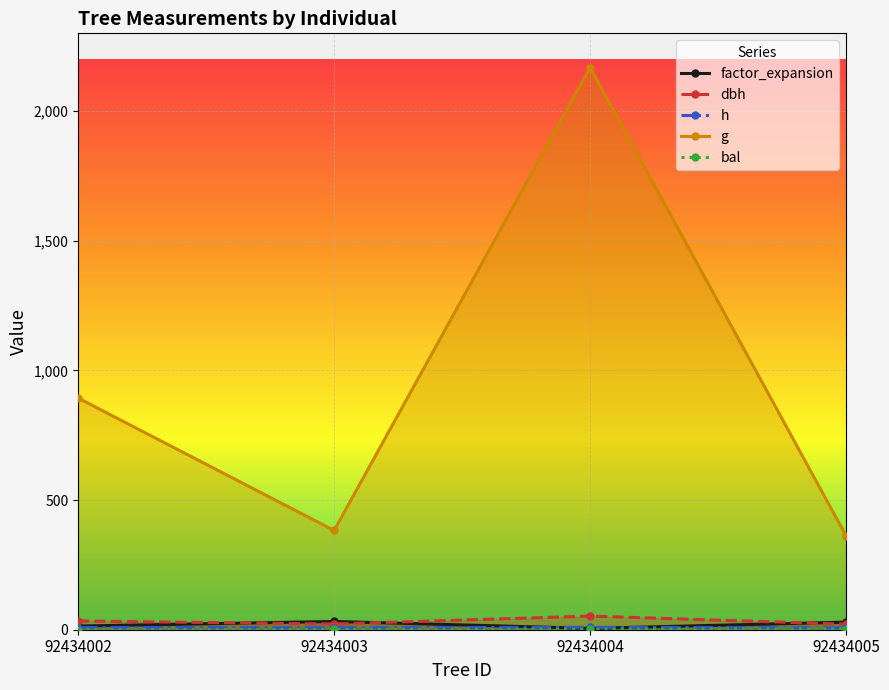

Reading right to left, transcribe all the data shown in this chart.

factor_expansion: 92434005=29.2	92434004=5.1	92434003=31.8	92434002=14.2
dbh: 92434005=21.5	92434004=52.5	92434003=22.1	92434002=33.7
h: 92434005=7.4	92434004=9.2	92434003=7.5	92434002=8.5
g: 92434005=362.2	92434004=2167.6	92434003=382.7	92434002=893.2
bal: 92434005=3.6	92434004=2.5	92434003=1.3	92434002=0.0